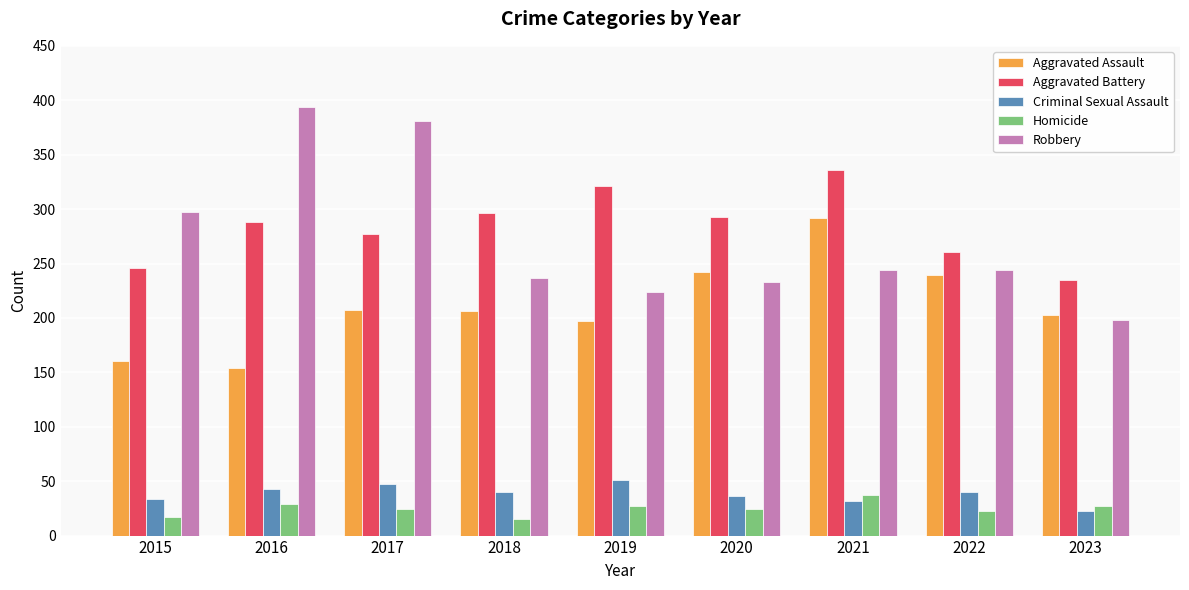

At which label does Aggravated Assault first exceed 206?

2017